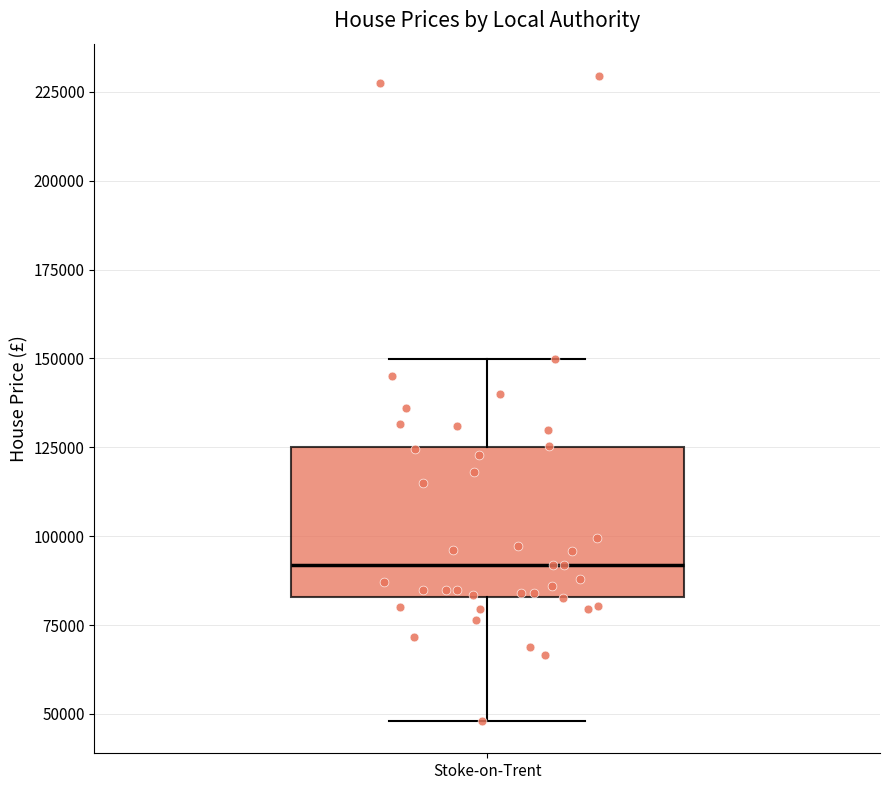

Where does the upper whisker of the box for Stoke-on-Trent end on the y-axis? The values are not printed on the chart, so give them approximately, as read against the axis.

150000